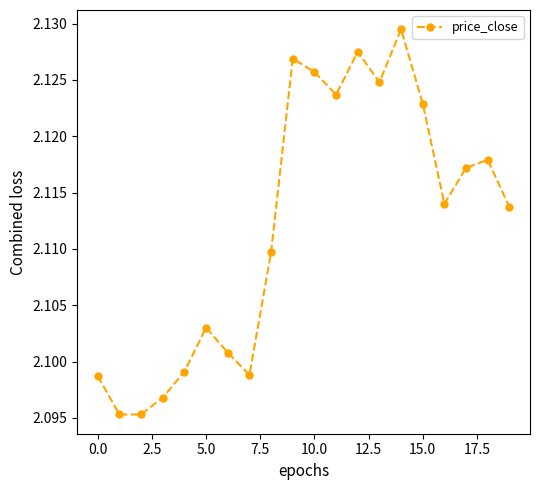

What is the sum of all values?

42.2